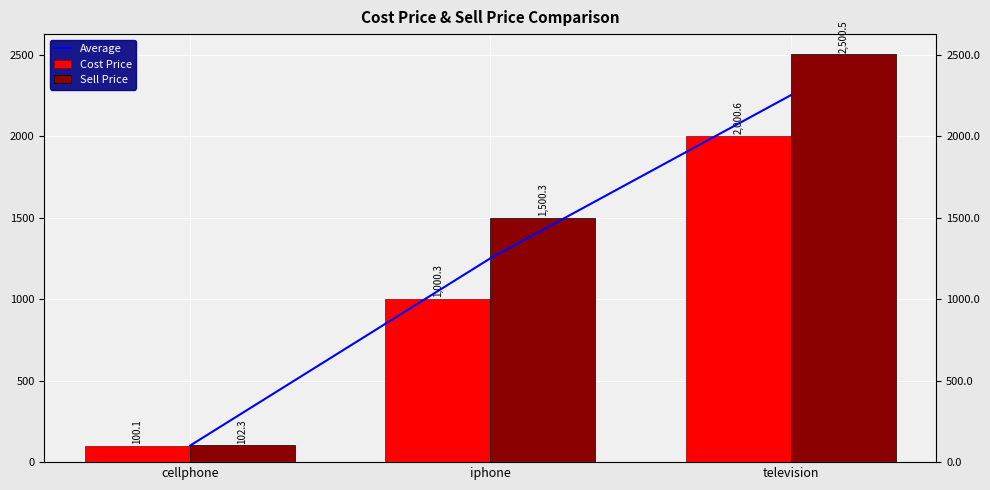

Which has a higher value, television or cellphone?

television